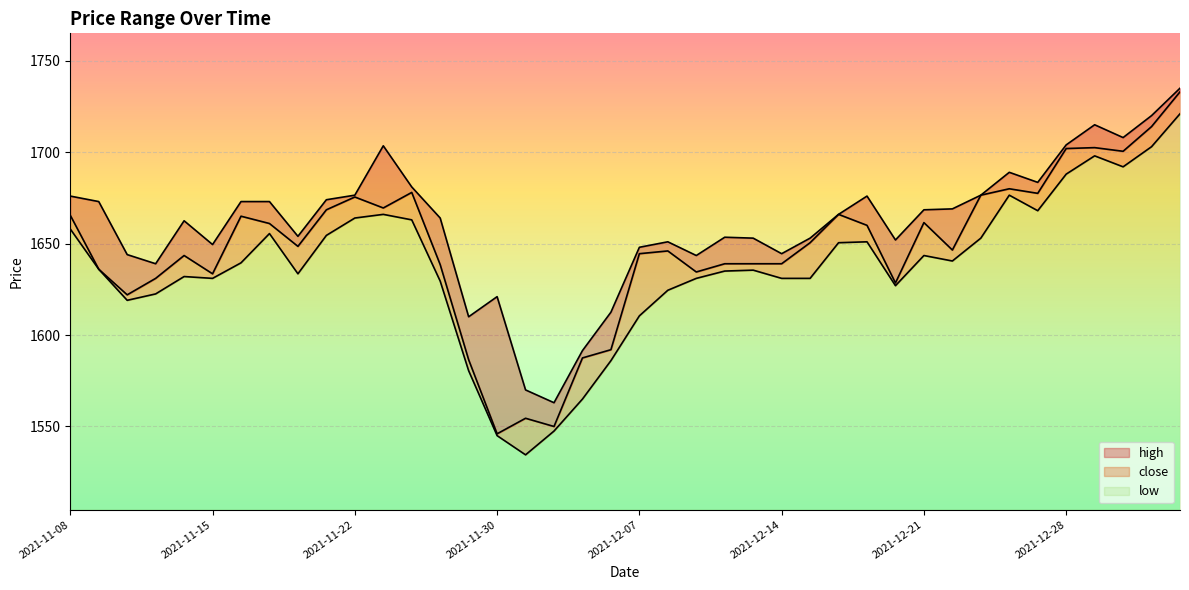

Which series has the largest total across all categories?

high